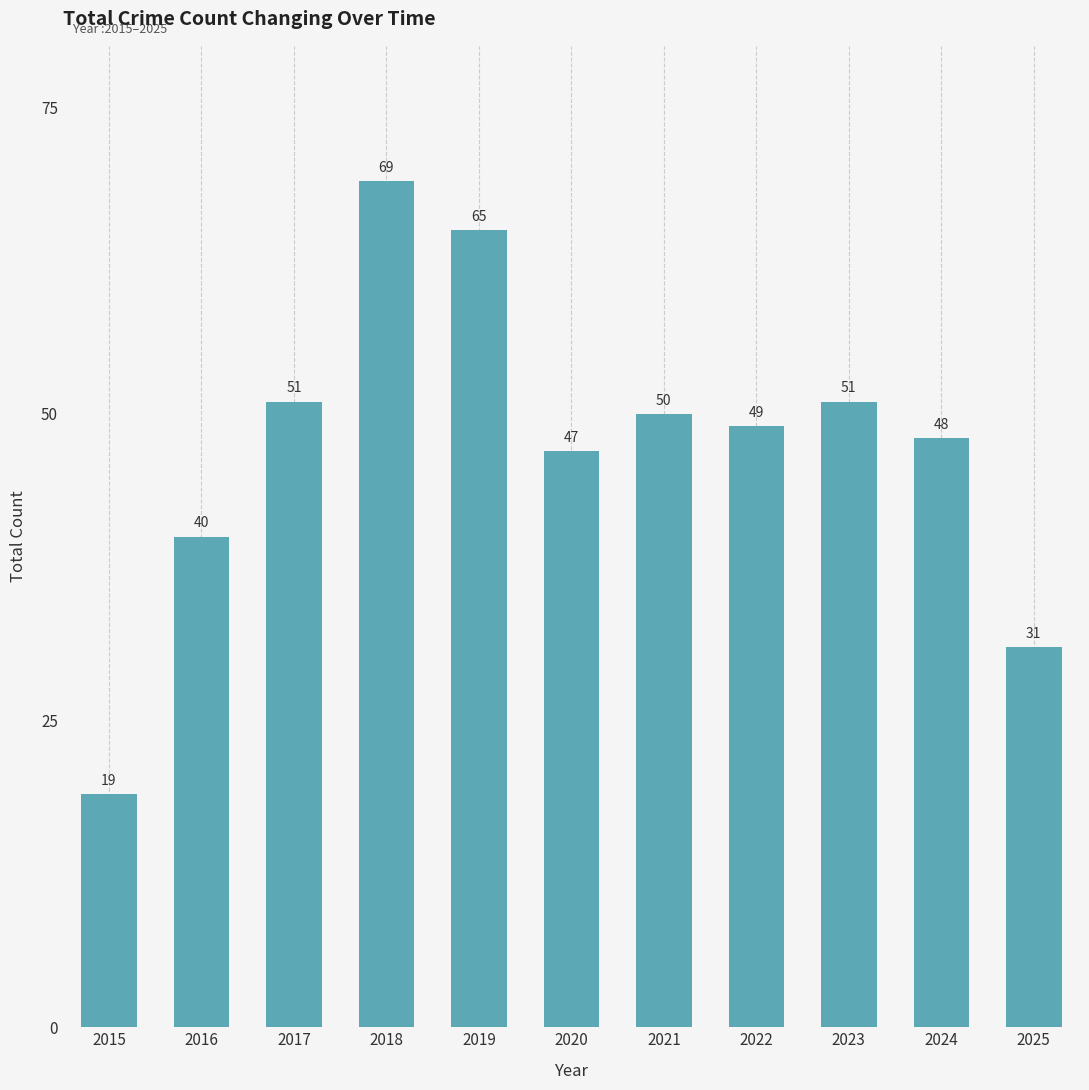

Which label corresponds to the largest value in the chart?

2018